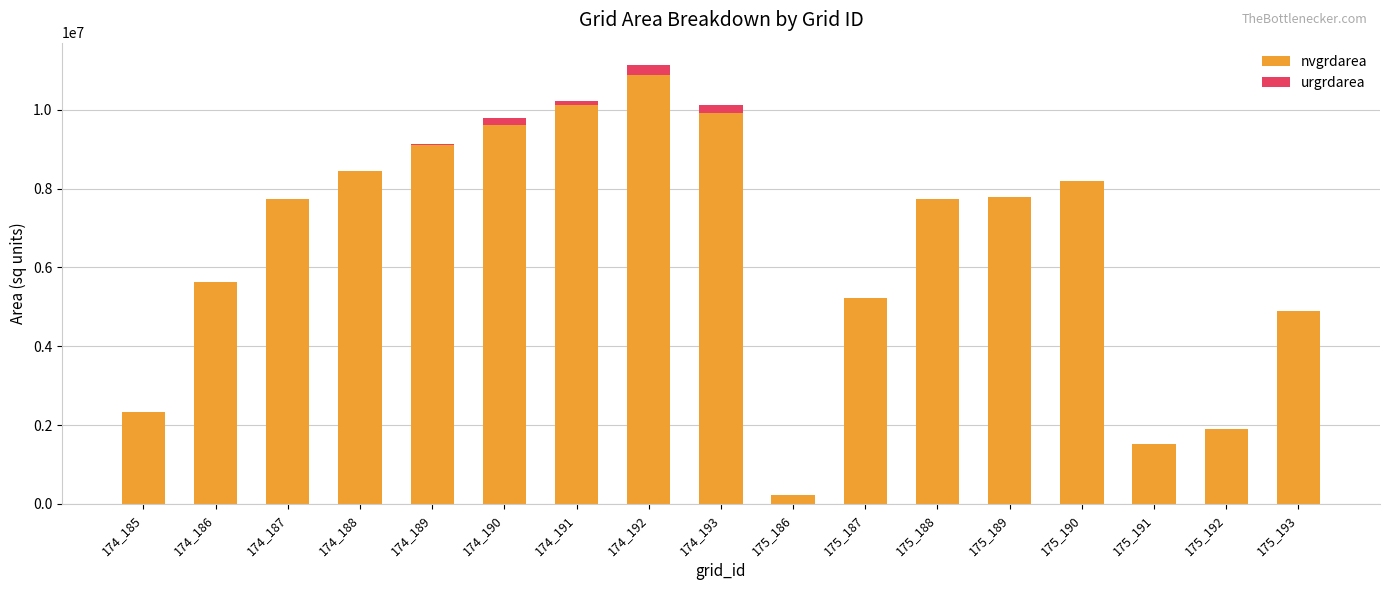

What are all the series names shown in the legend?

nvgrdarea, urgrdarea